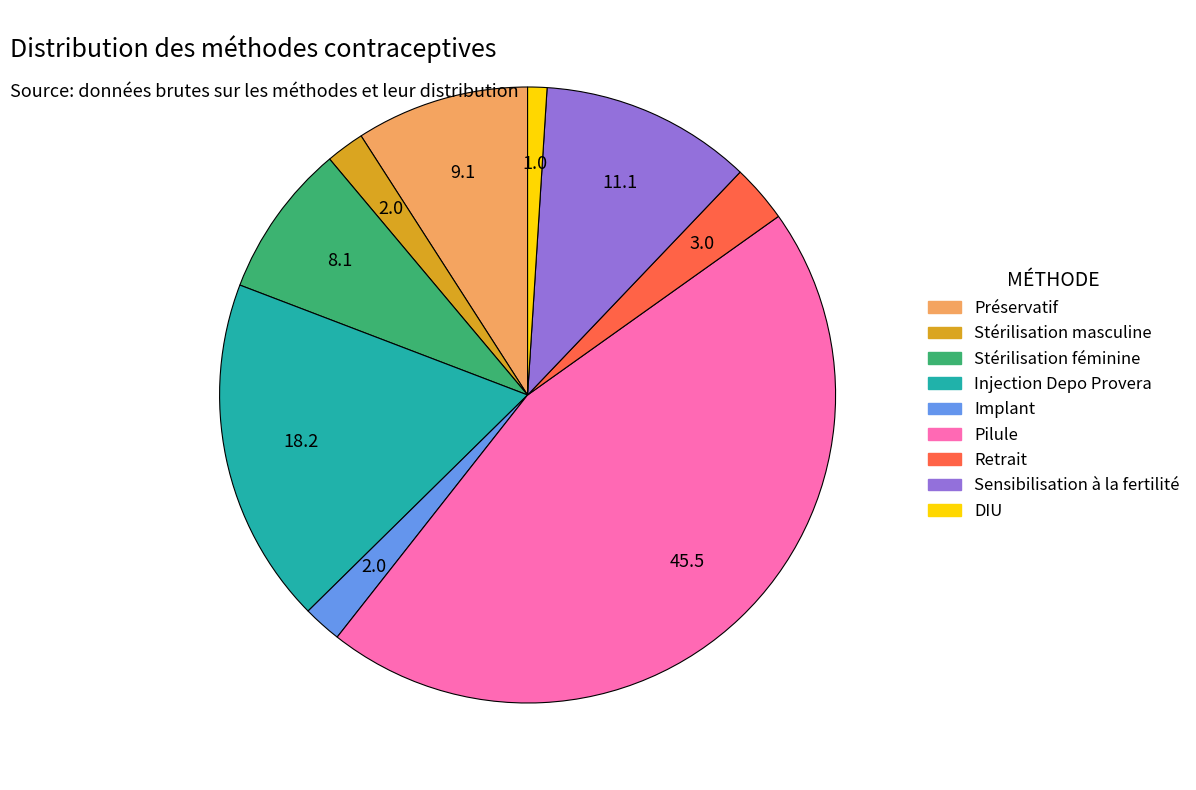

The Préservatif slice represents 9% of the pie. True or false?

True